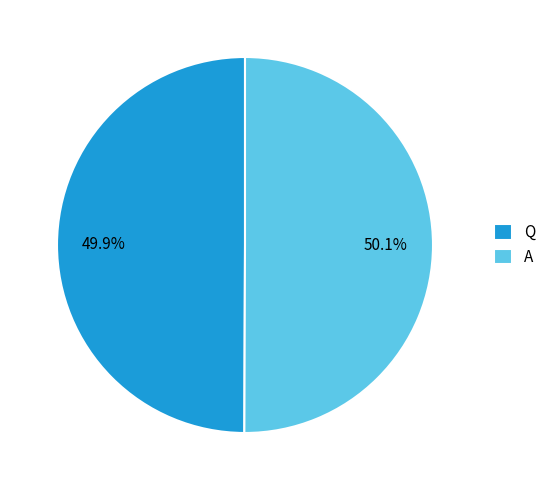

True or false: A accounts for 63% of the total.

False